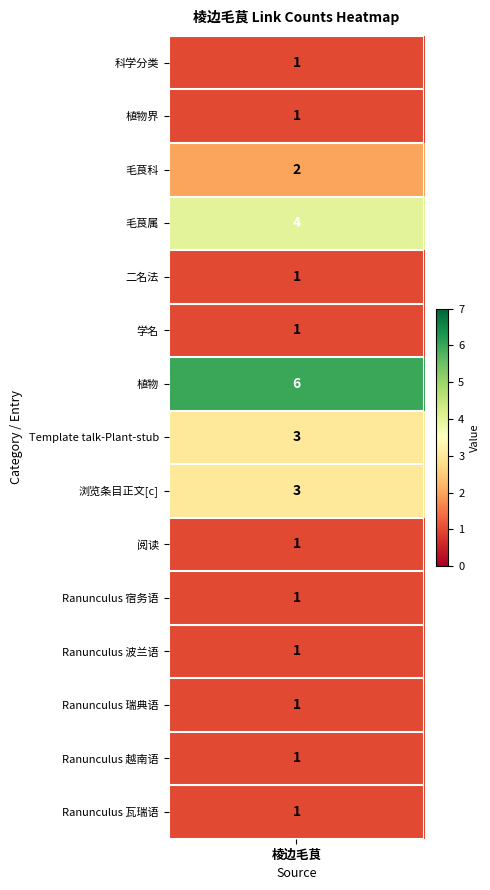

What is the difference between the highest and lowest values at 0?

5